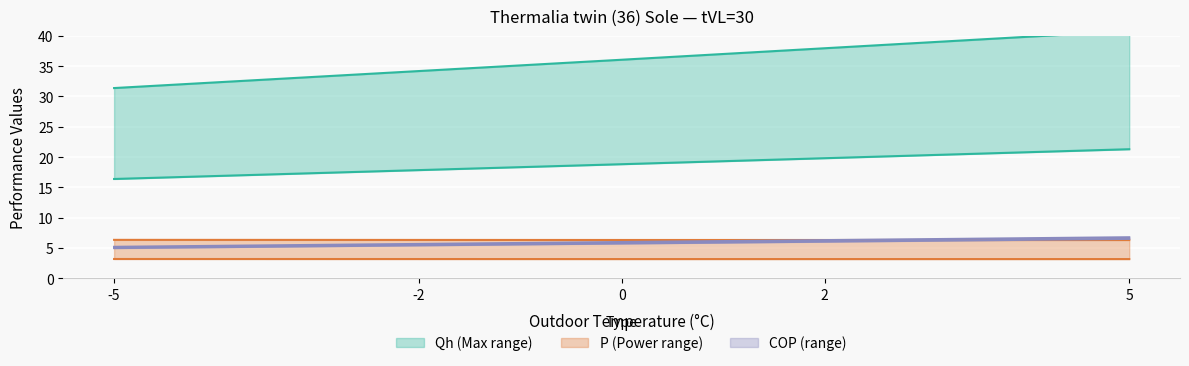

Reading left to right, list all the values displayed in this chart.

Qh_max: -5=31.4	-2=34.2	0=36.1	2=38.0	5=40.8
Qh_min: -5=16.4	-2=17.8	0=18.8	2=19.8	5=21.3
P_max: -5=6.3	-2=6.3	0=6.3	2=6.3	5=6.3
COP_max: -5=5.0	-2=5.4	0=5.7	2=6.0	5=6.5
P_min: -5=3.2	-2=3.2	0=3.2	2=3.2	5=3.2
COP_min: -5=5.2	-2=5.7	0=6.0	2=6.3	5=6.8